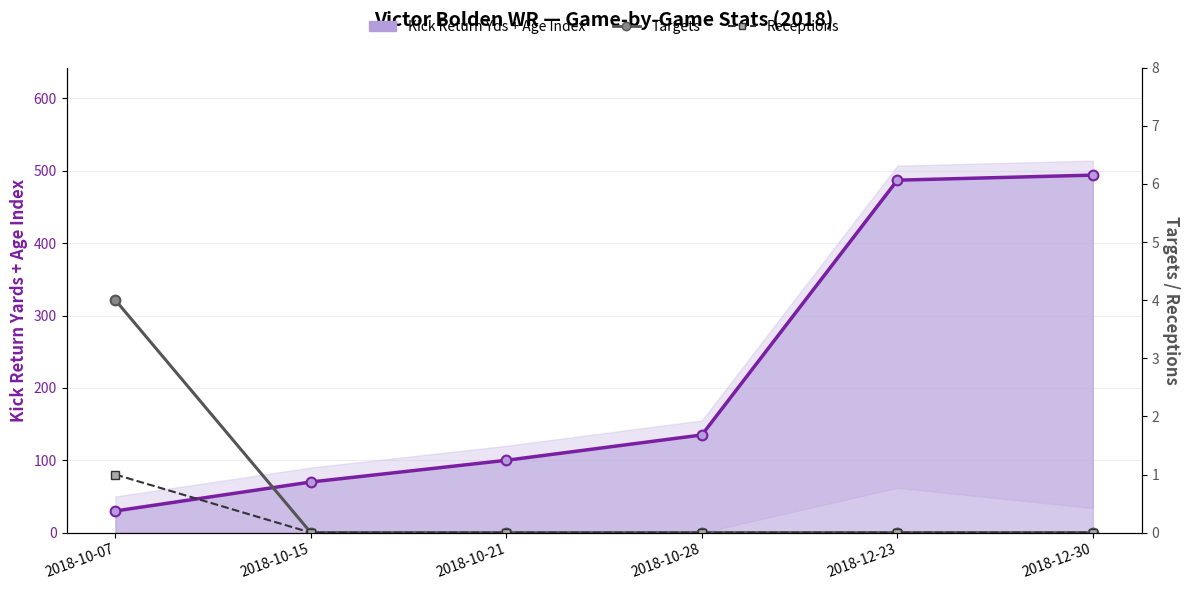

Which series has the largest range (max minus min)?

Kick Return Yds + Age Index